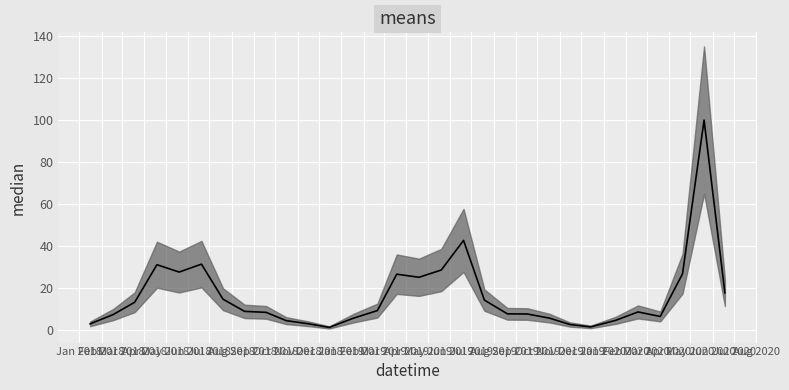

What is the approximate value at 2018-11-16?

3.2